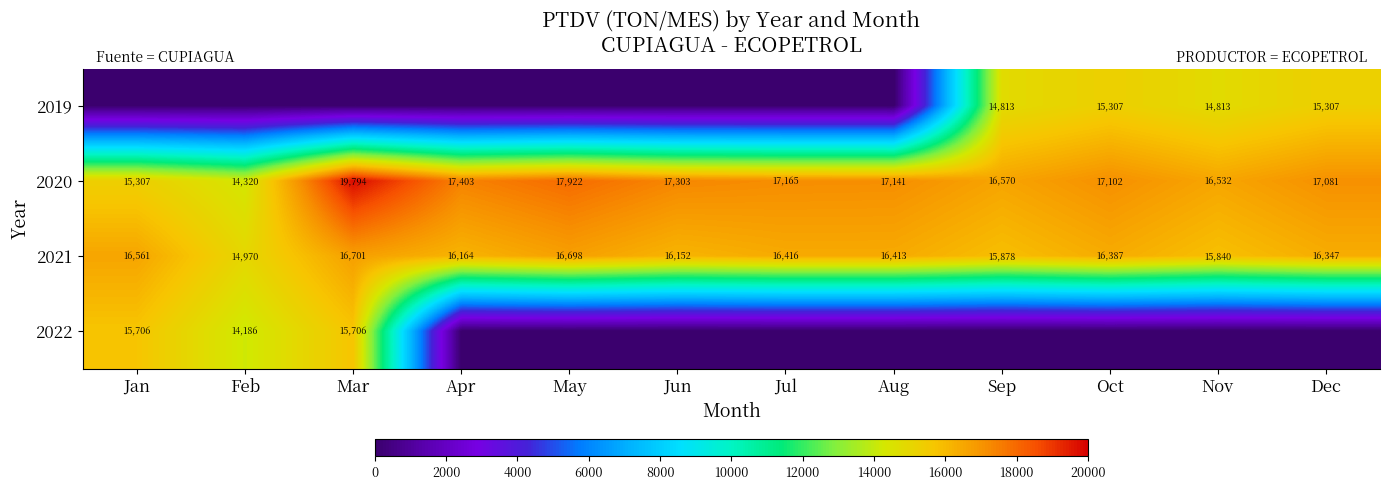

What is the average value of the 2020 series?

16970